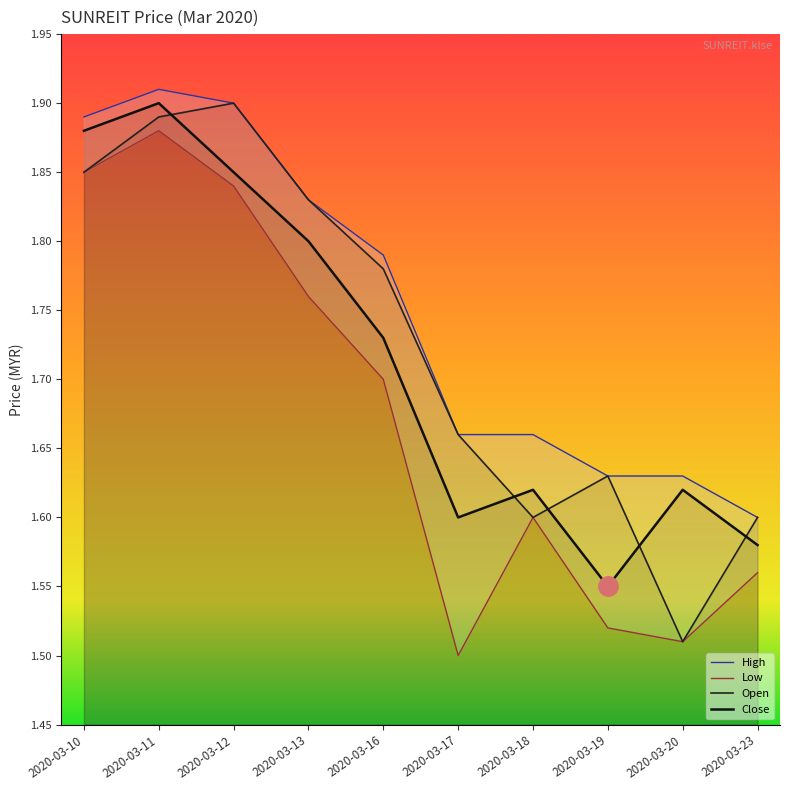

At how many categories does at least one series exceed 1?

10